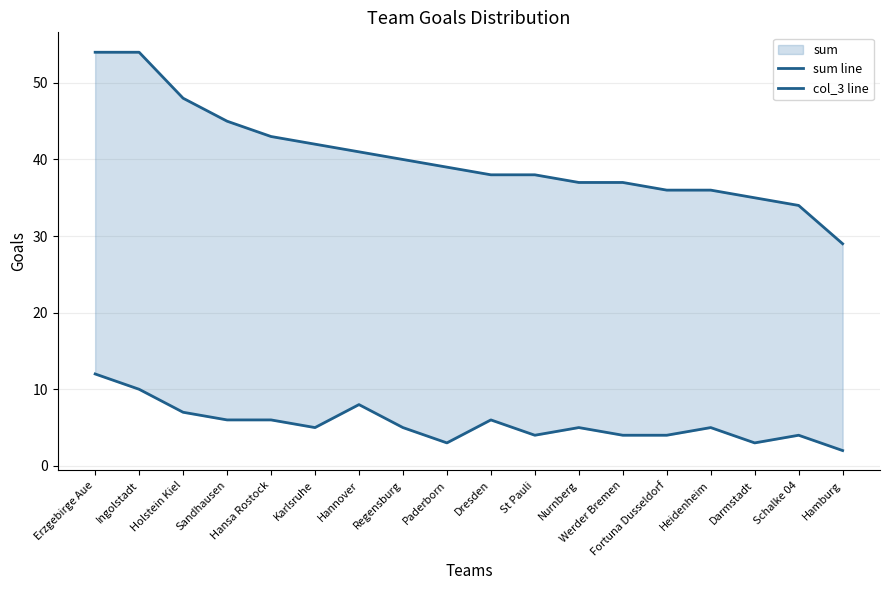

What is the difference between the second highest and second lowest values in the col_3 line series?

7